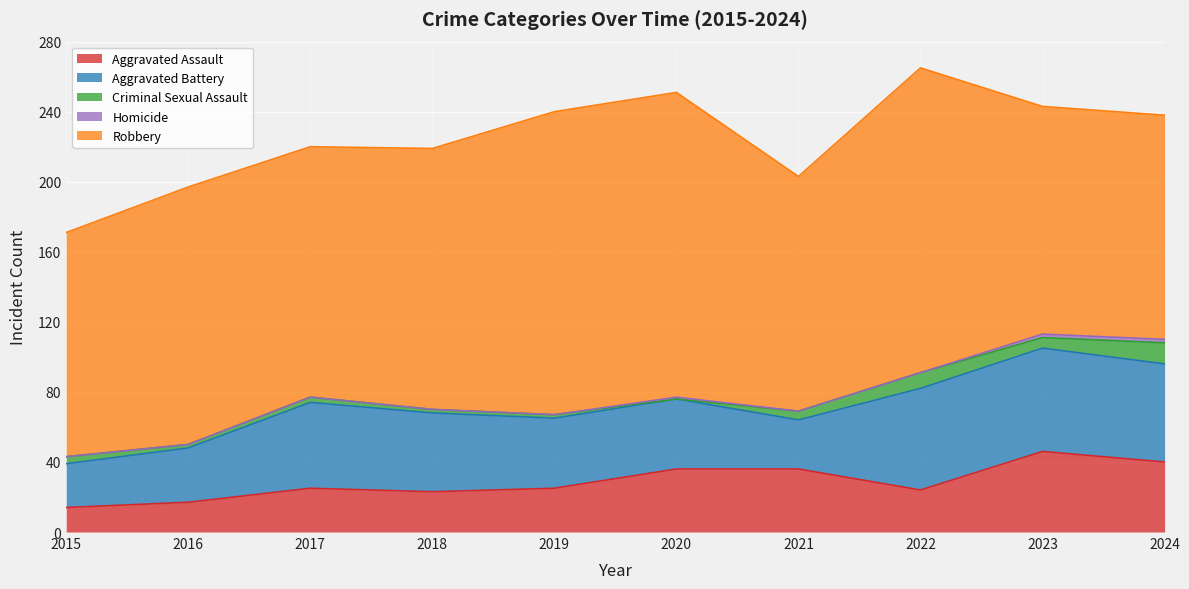

The Aggravated Battery series shows 40 at 2020. True or false?

True